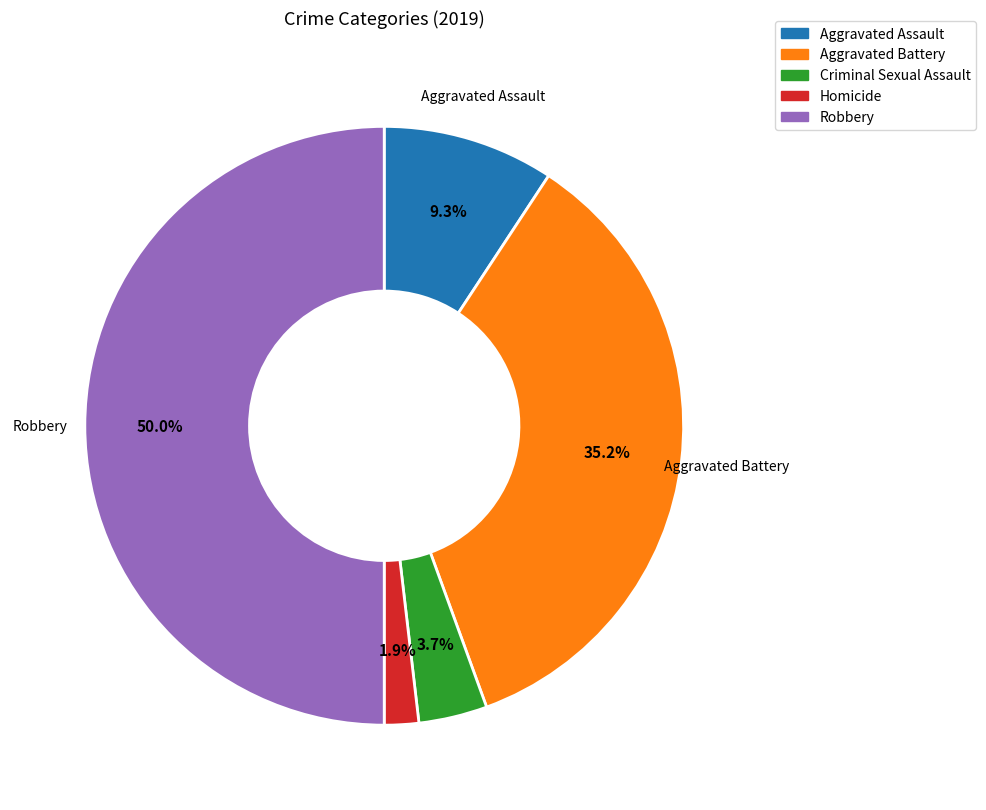

Is Aggravated Battery the majority of the pie?

No